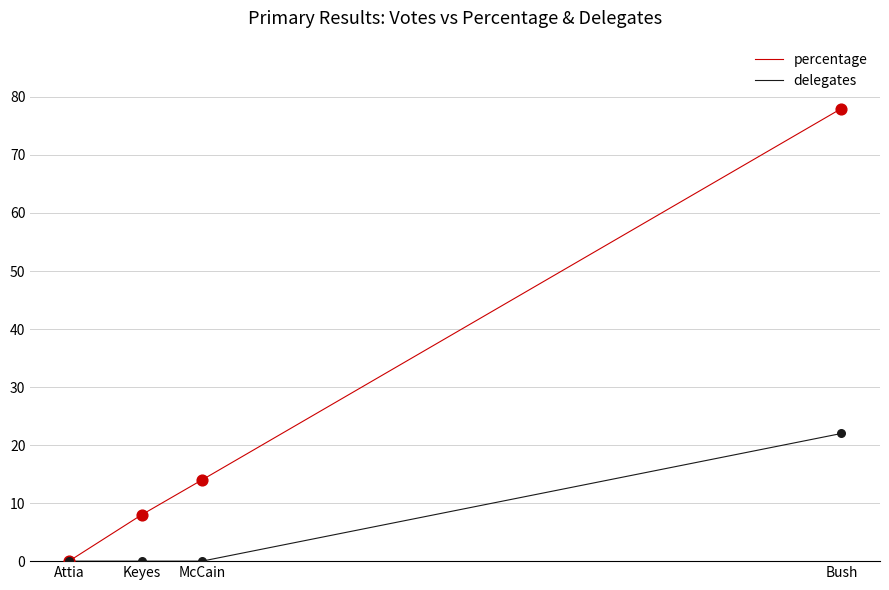

Which series has the largest total across all categories?

percentage